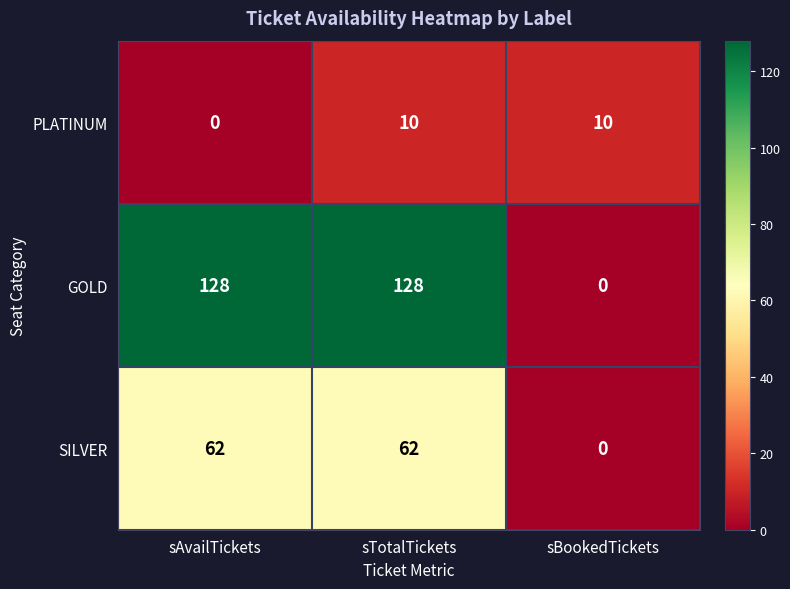

Is it true that GOLD equals 128 at sAvailTickets?

True